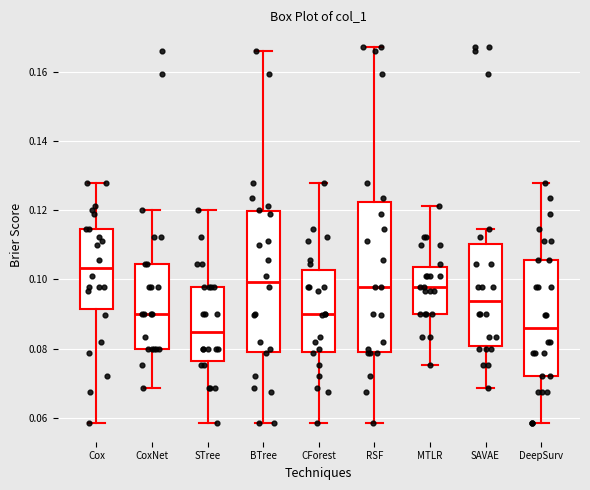

Comparing the boxes themselves (not the whiskers), which one is the tallest?

RSF